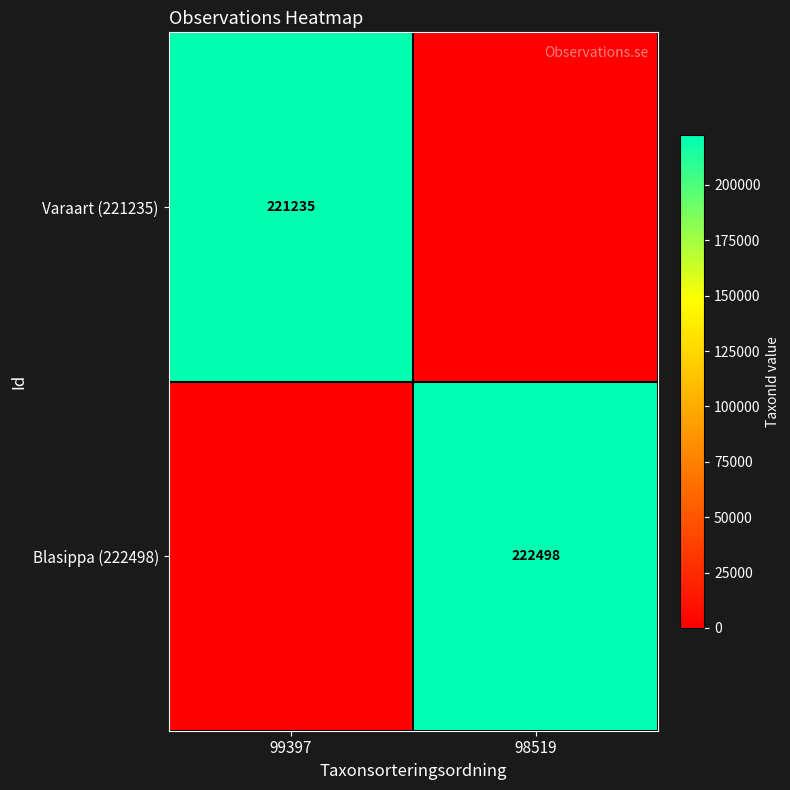

The Varaart (221235) series shows 122856 at 99397. True or false?

False